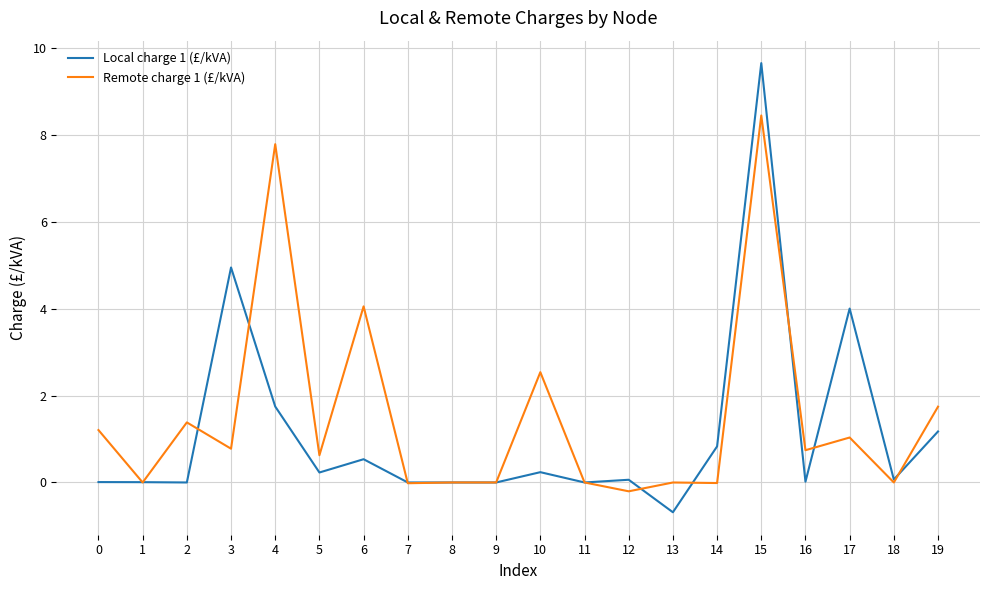

What is the difference between the maximum and minimum values in the Local charge 1 (£/kVA) series?

10.3